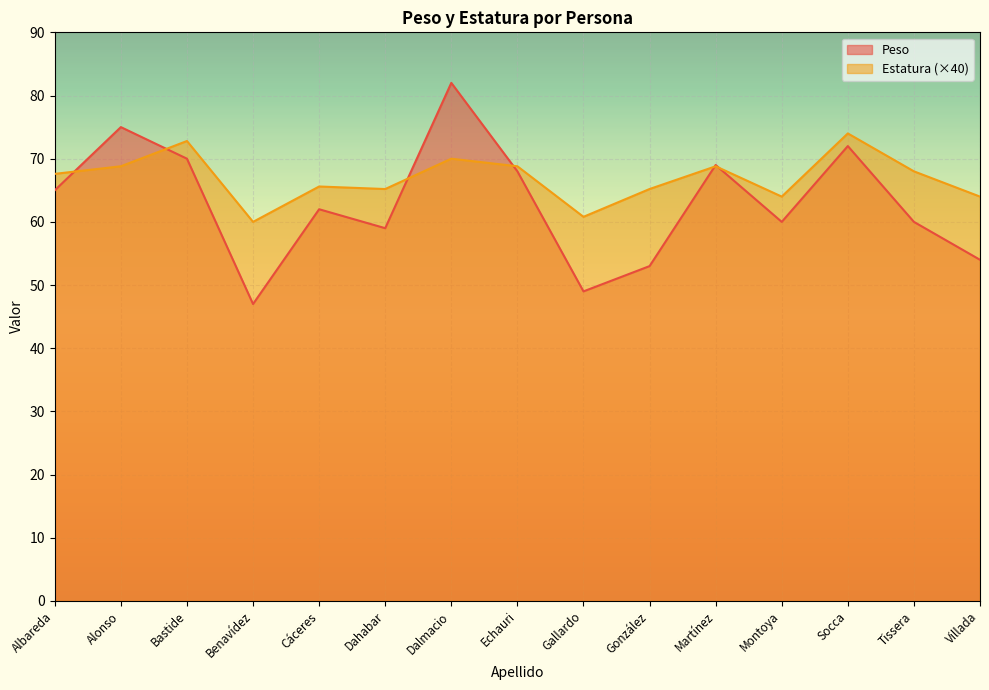

How many interior local valleys does the Peso series have?

4